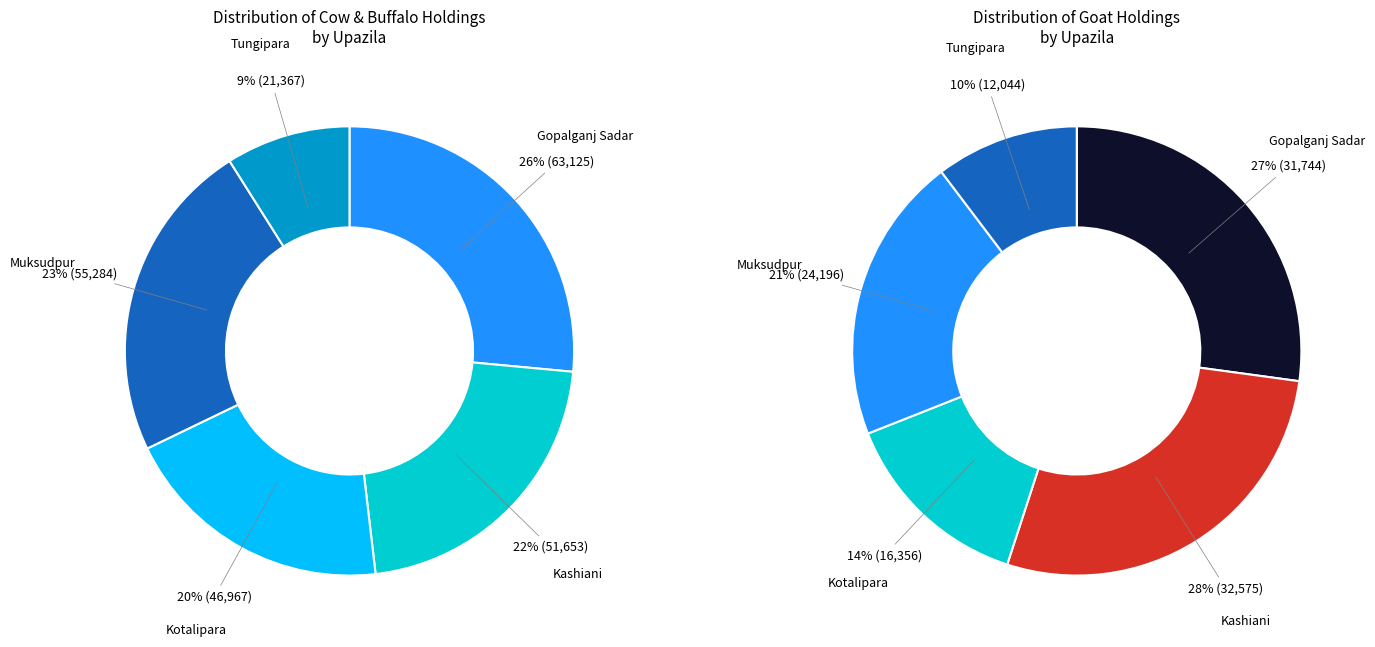

What portion of the pie excludes Gopalganj Sadar?

73.5%